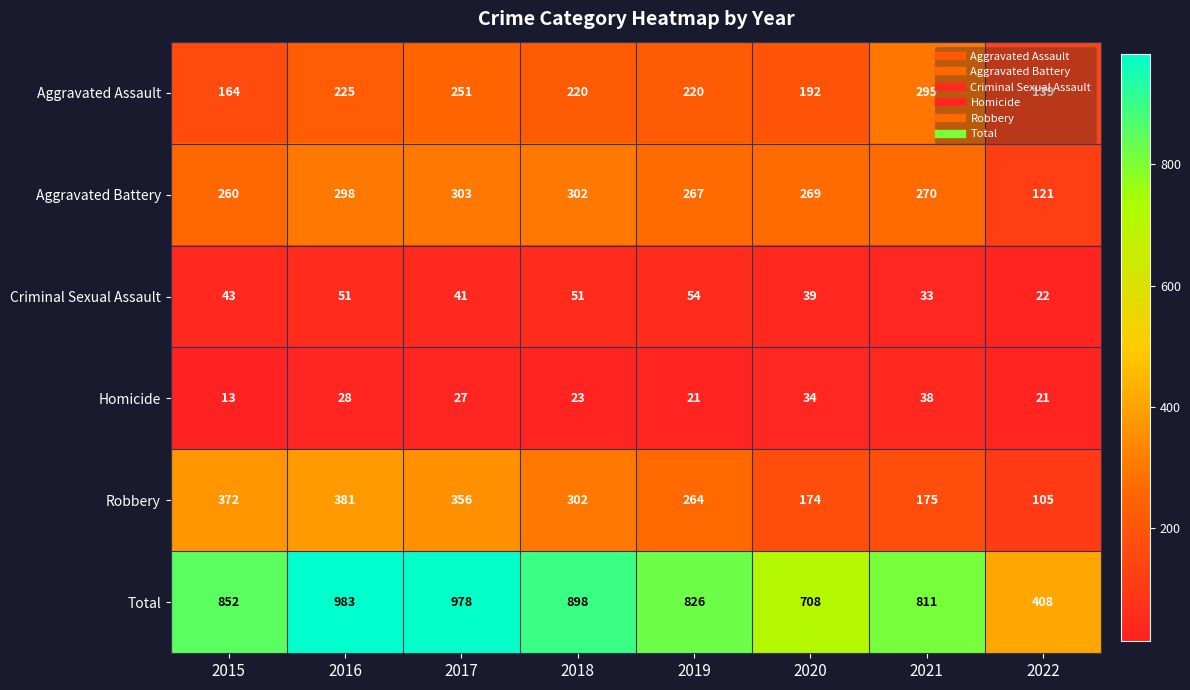

Where is Criminal Sexual Assault nearest to the value 38?

2020